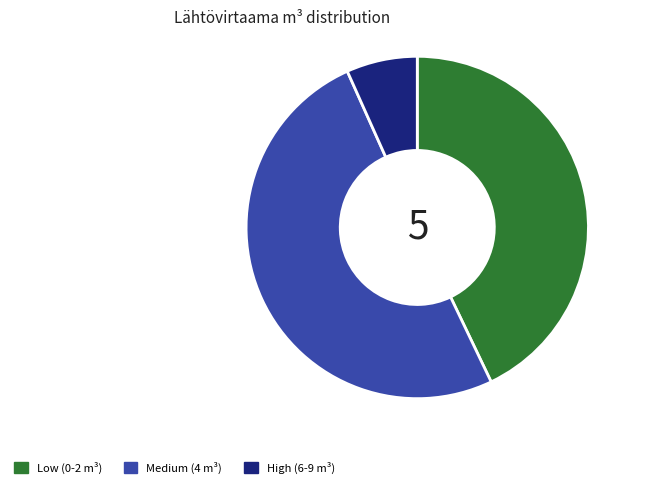

Between Low (0-2 m³) and Medium (4 m³), which is larger?

Medium (4 m³)